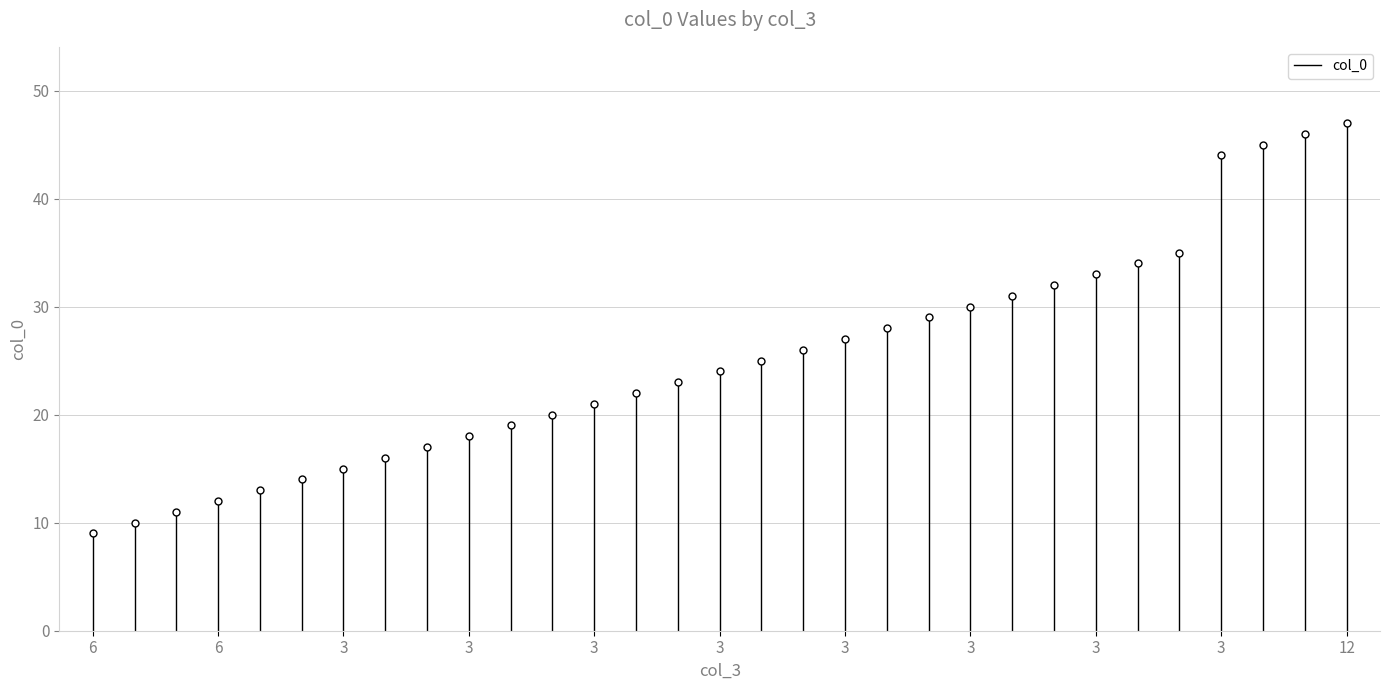

What is the difference between the values at 6 and 6?

9